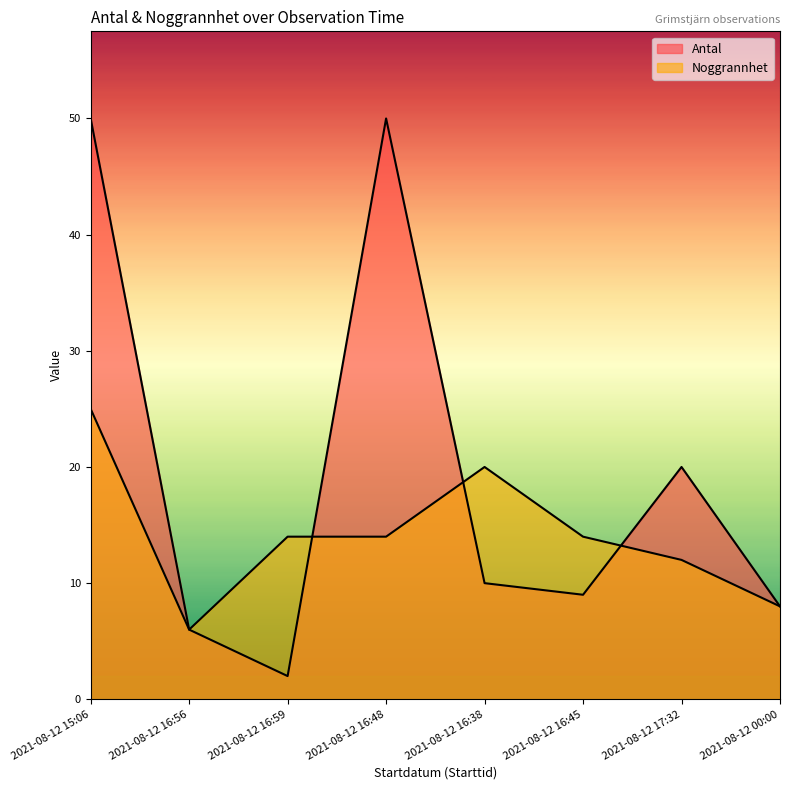

Is it true that Antal equals 5 at 2021-08-12 16:38?

False